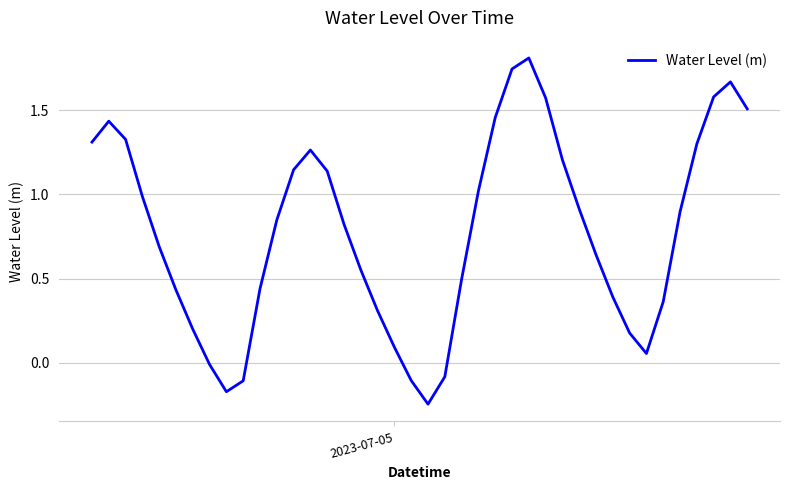

What is the sum of all values?

31.1